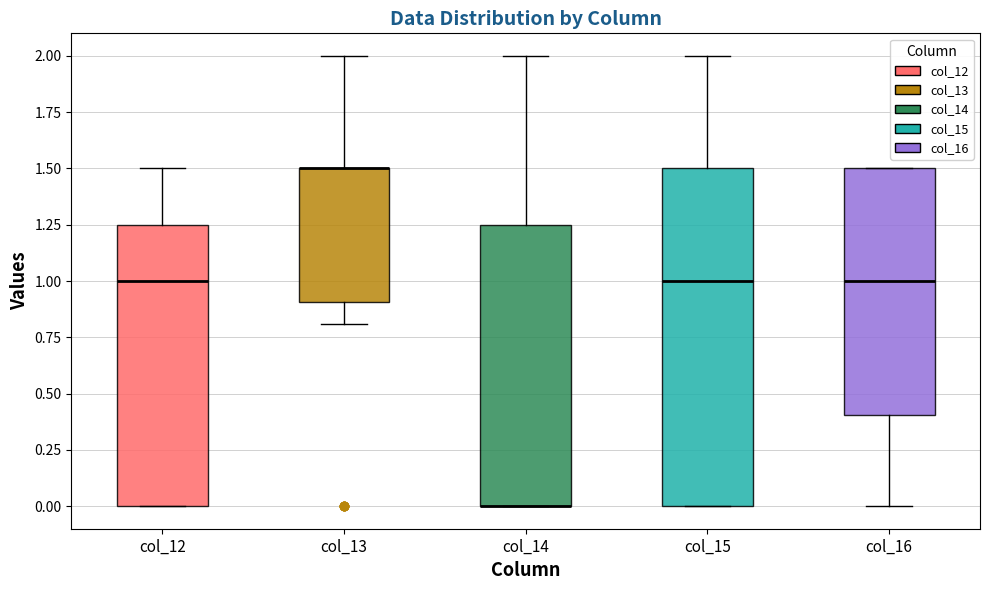

Where is the upper edge of the box for col_12 on the y-axis? The values are not printed on the chart, so give them approximately, as read against the axis.

1.25